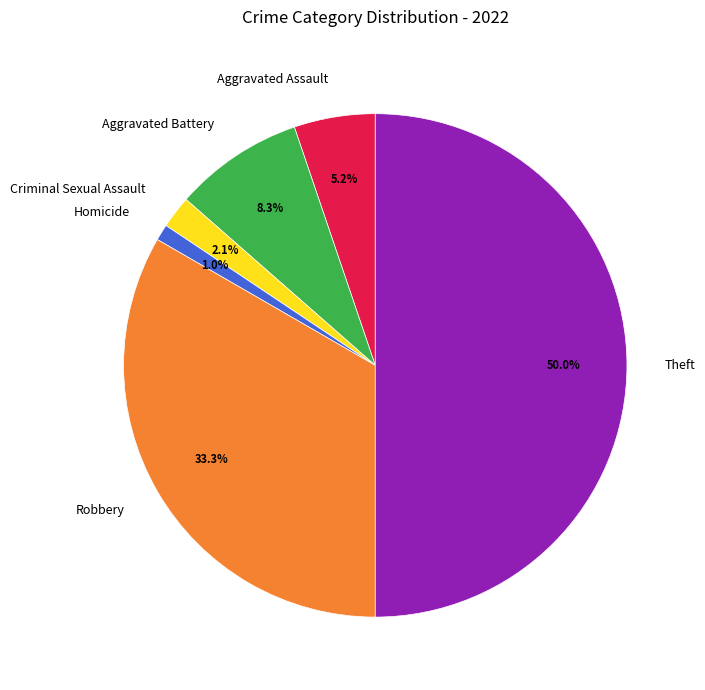

The Robbery slice represents 33% of the pie. True or false?

True